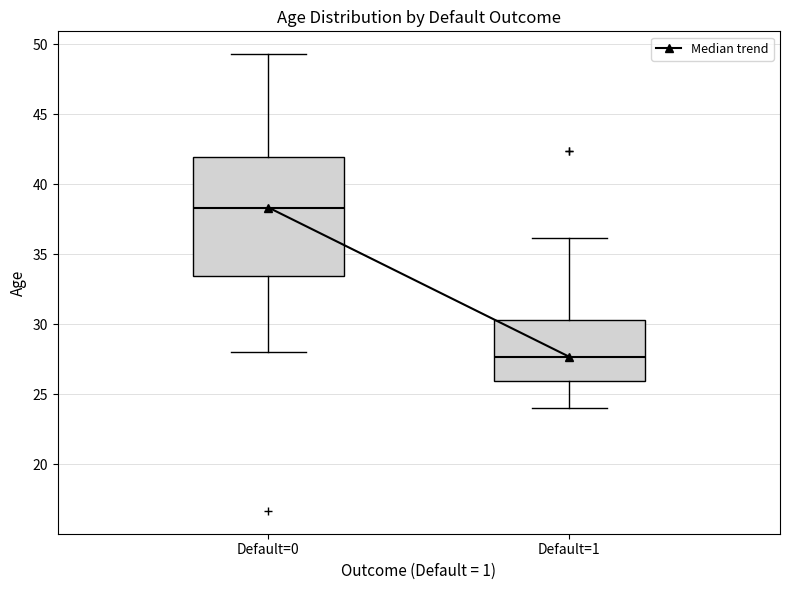

Which box has the lowest median line?

Default=1